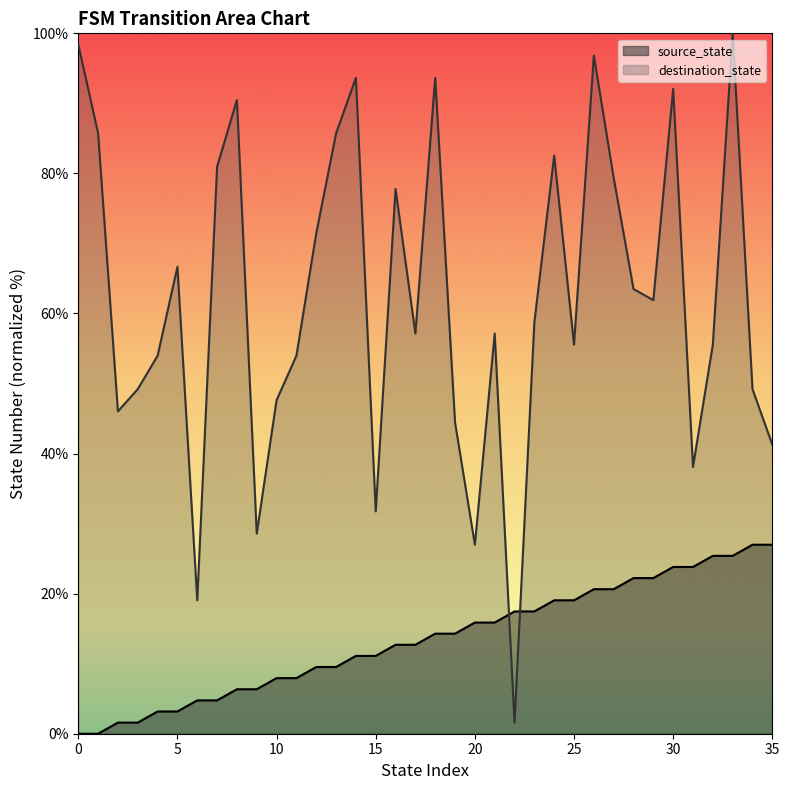

Which series ends up on top after the final intersection of source_state and destination_state?

destination_state